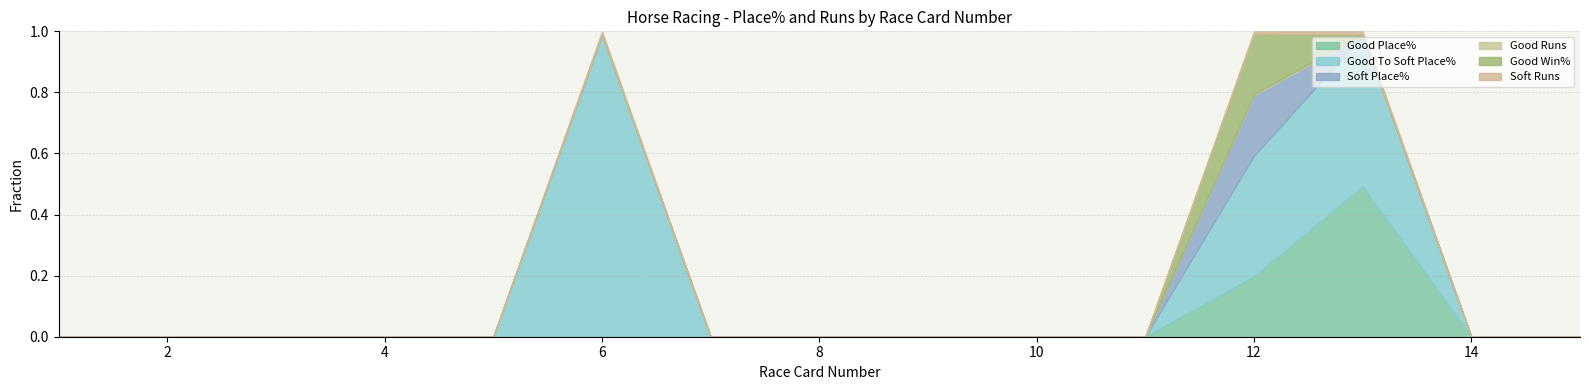

How many positive values does the Good Place% series have?

2